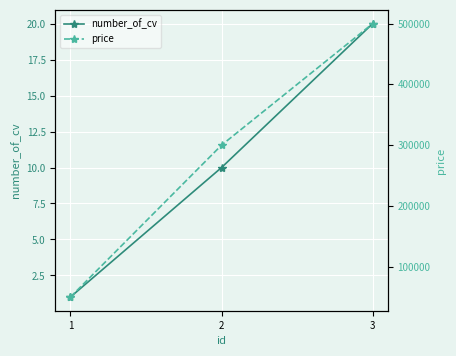

Count the number_of_cv values in the range 1 to 20.

3